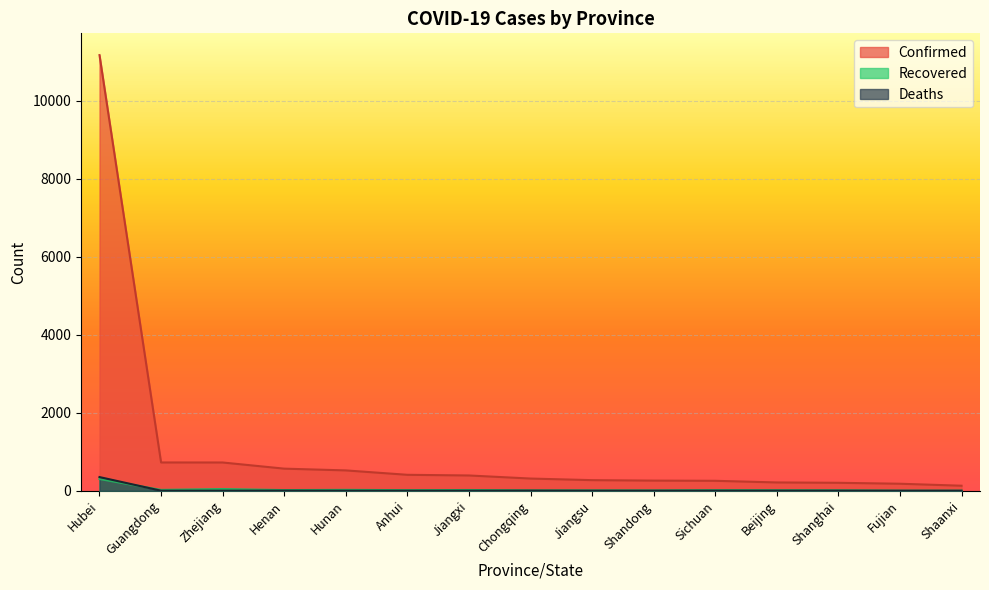

How many lines are shown in the chart?

3